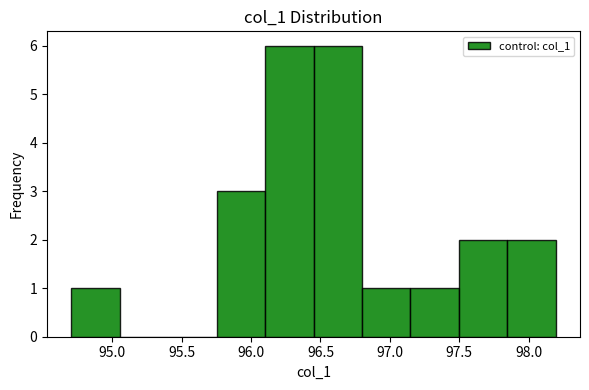

Reading left to right, list every bar in this chart as the range it spans on the x-axis followed by its height. Neither the bar edges nor the heights are printed on the chart, so give them approximately, as read against the axes.

94.70 to 95.05: 1
95.05 to 95.40: 0
95.40 to 95.75: 0
95.75 to 96.10: 3
96.10 to 96.45: 6
96.45 to 96.80: 6
96.80 to 97.15: 1
97.15 to 97.50: 1
97.50 to 97.85: 2
97.85 to 98.20: 2